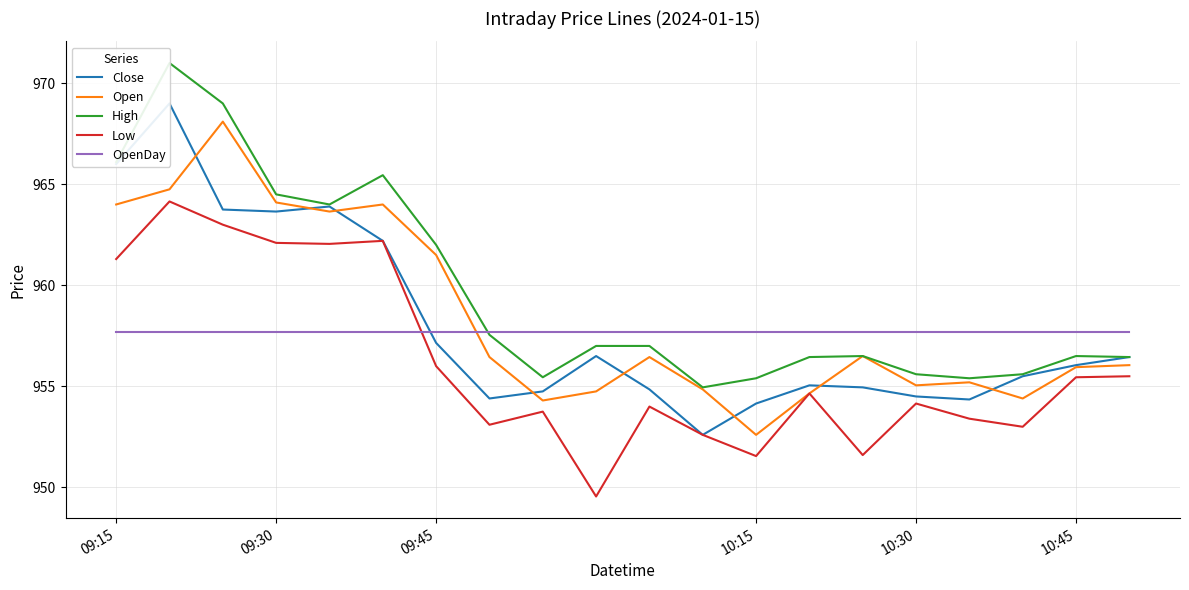

True or false: Low has a value of 951.5 at 10:15.

True